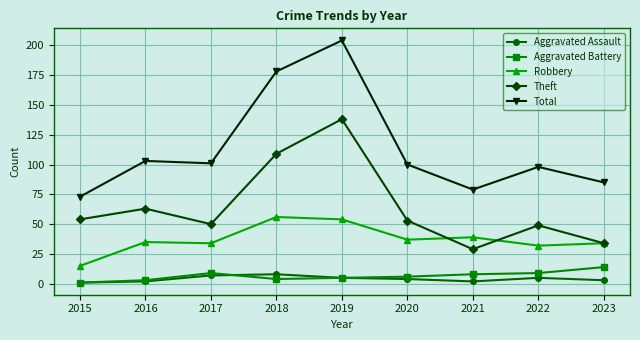

Reading left to right, list all the values displayed in this chart.

Aggravated Assault: 2015=1	2016=2	2017=7	2018=8	2019=5	2020=4	2021=2	2022=5	2023=3
Aggravated Battery: 2015=1	2016=3	2017=9	2018=4	2019=5	2020=6	2021=8	2022=9	2023=14
Robbery: 2015=15	2016=35	2017=34	2018=56	2019=54	2020=37	2021=39	2022=32	2023=34
Theft: 2015=54	2016=63	2017=50	2018=109	2019=138	2020=53	2021=29	2022=49	2023=34
Total: 2015=73	2016=103	2017=101	2018=178	2019=204	2020=100	2021=79	2022=98	2023=85